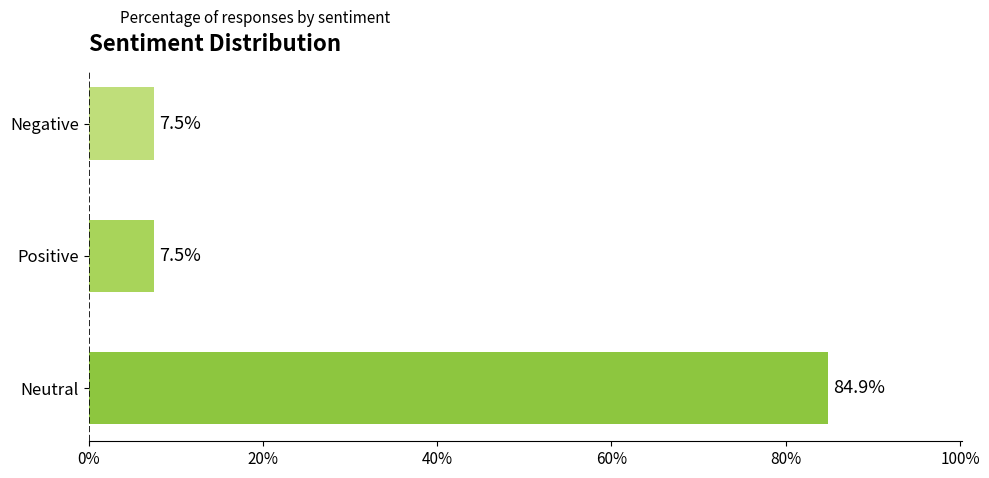

What is the smallest value displayed?

7.5